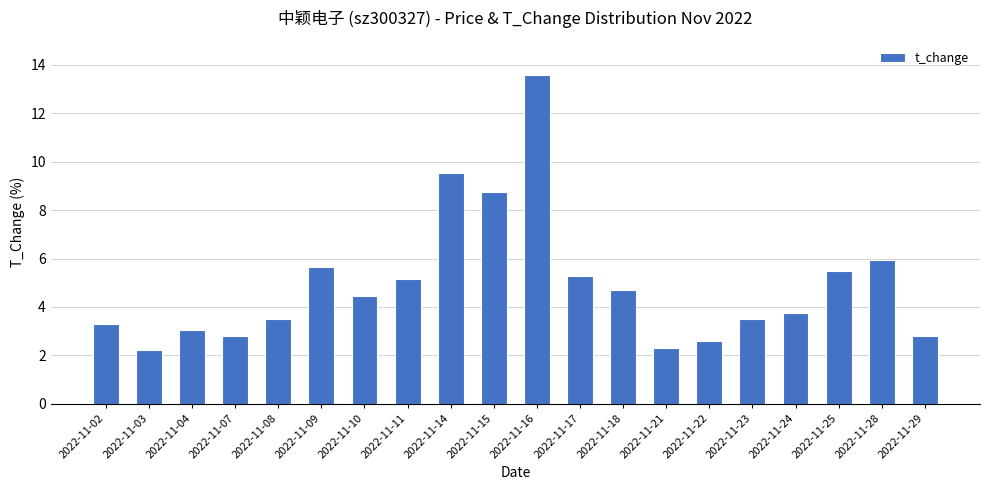

What is the difference between the values at 2022-11-04 and 2022-11-16?

10.5